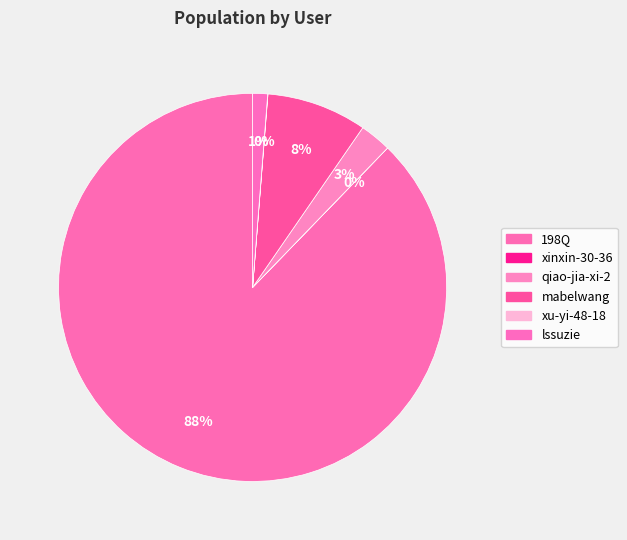

To the nearest percent, what is the combined percentage of qiao-jia-xi-2 and mabelwang?

11%